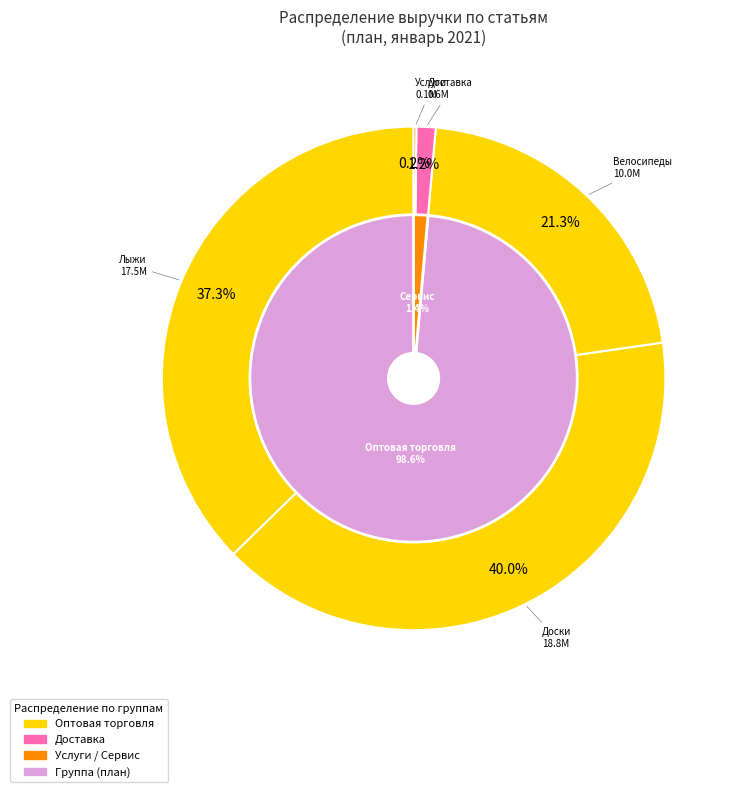

Which series has the largest range (max minus min)?

план